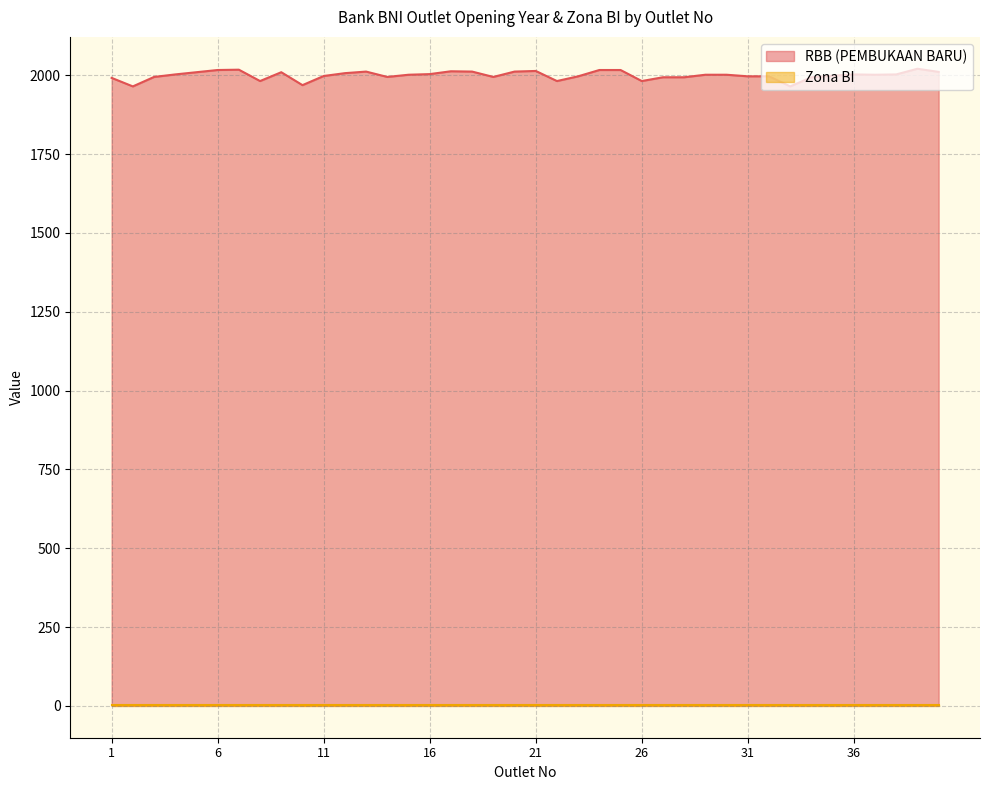

How many interior local valleys (lower than both neighbors) does the data have?

9